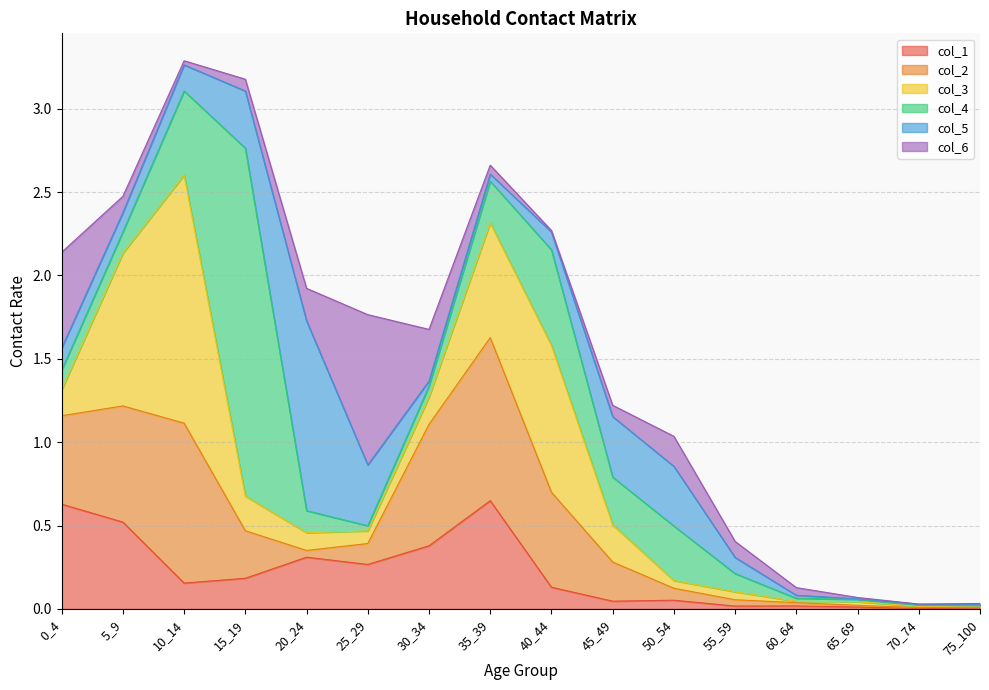

What is the highest value of the col_4 series?

2.1